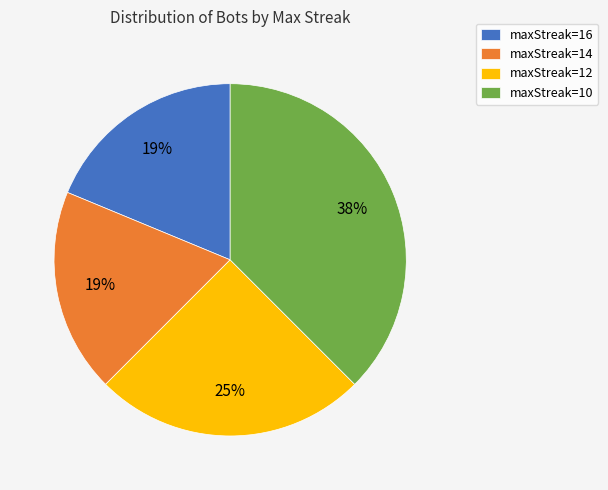

Approximately how many times larger is the value at maxStreak=14 compared to maxStreak=10?

0.5